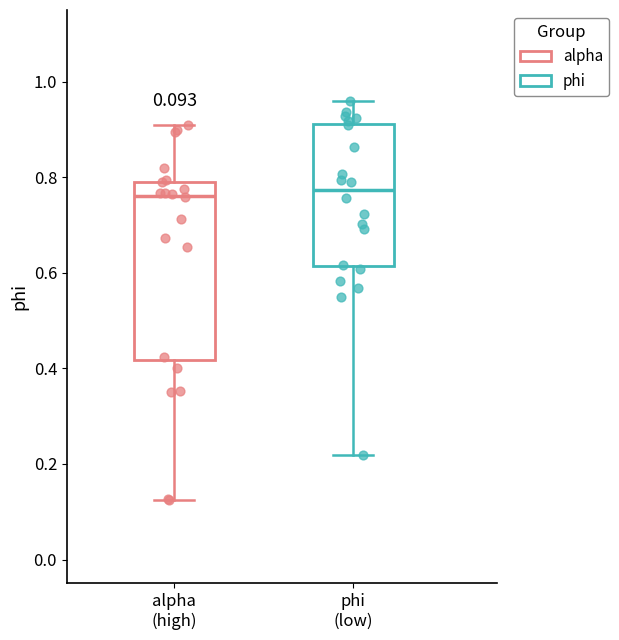

Comparing the boxes themselves (not the whiskers), which one is the tallest?

alpha (high)